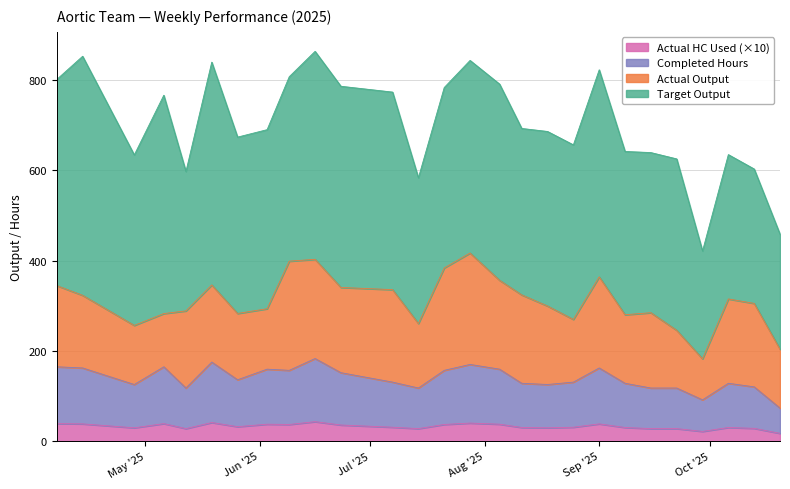

How many data points in Actual HC Used are above 30?

18